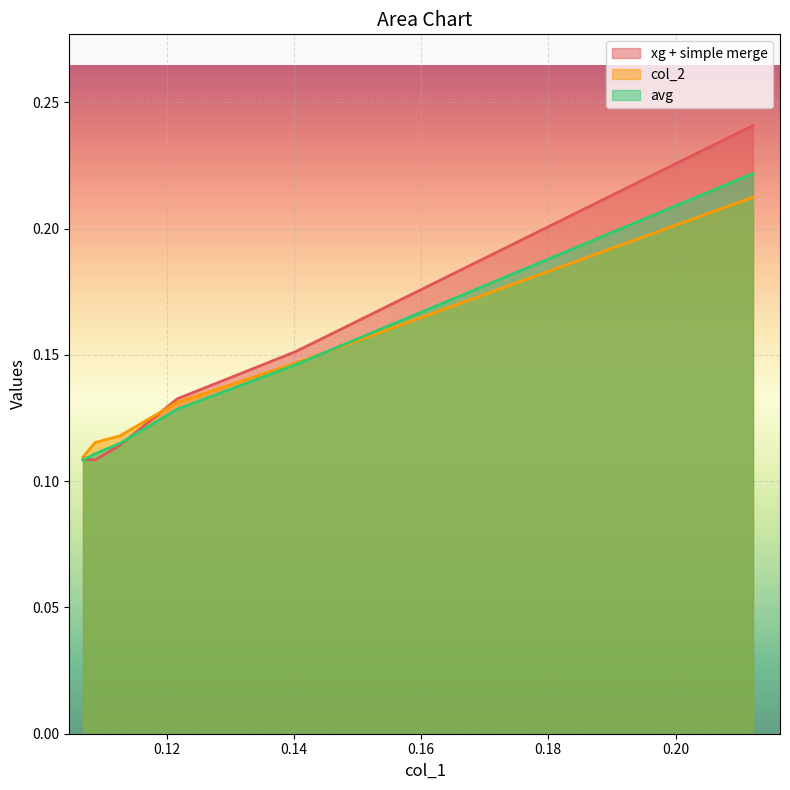

What is the smallest value displayed?

0.1